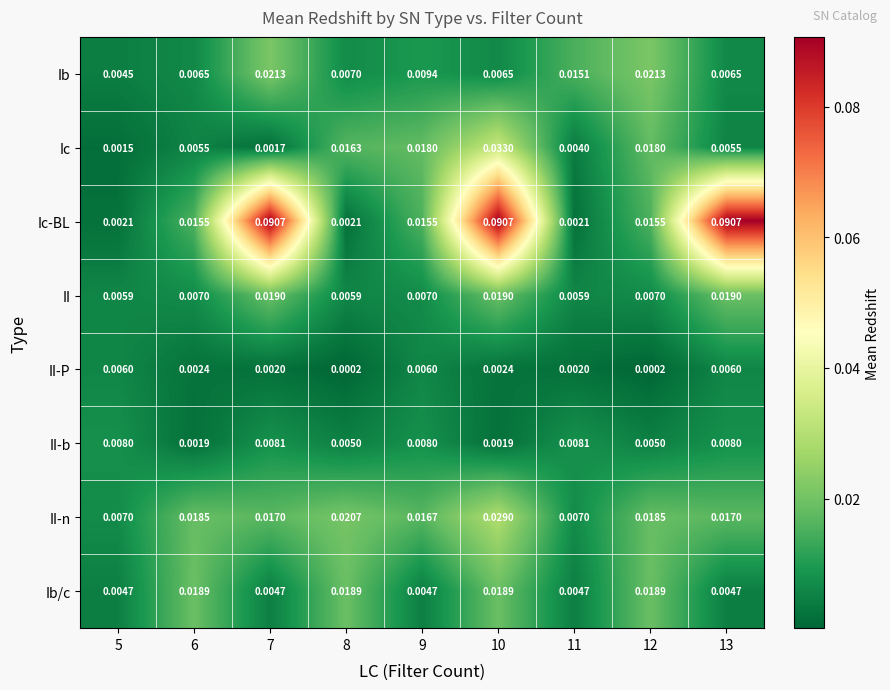

At 13, list the series in order from smallest to largest.

Ib/c, Ic, II-P, Ib, II-b, II-n, II, Ic-BL